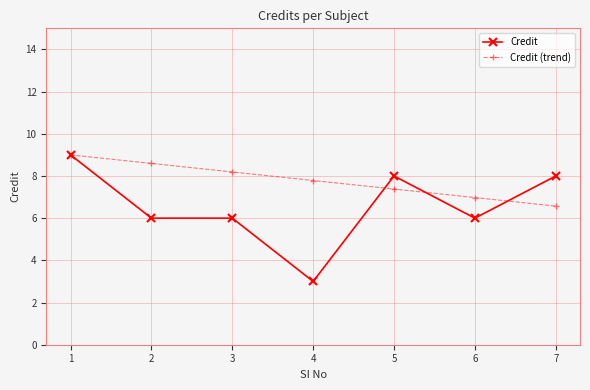

The value of Credit at 3 is 6.0. True or false?

True